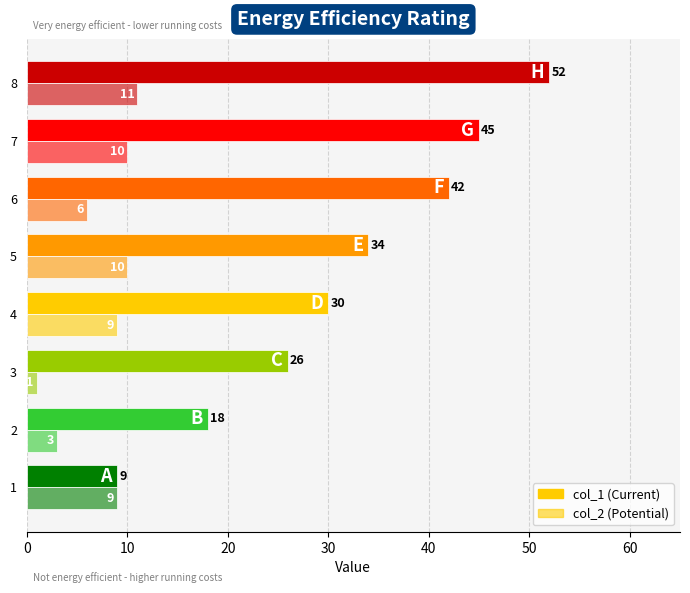

What is the value of the col_1 bar at the 7th from the left?

45